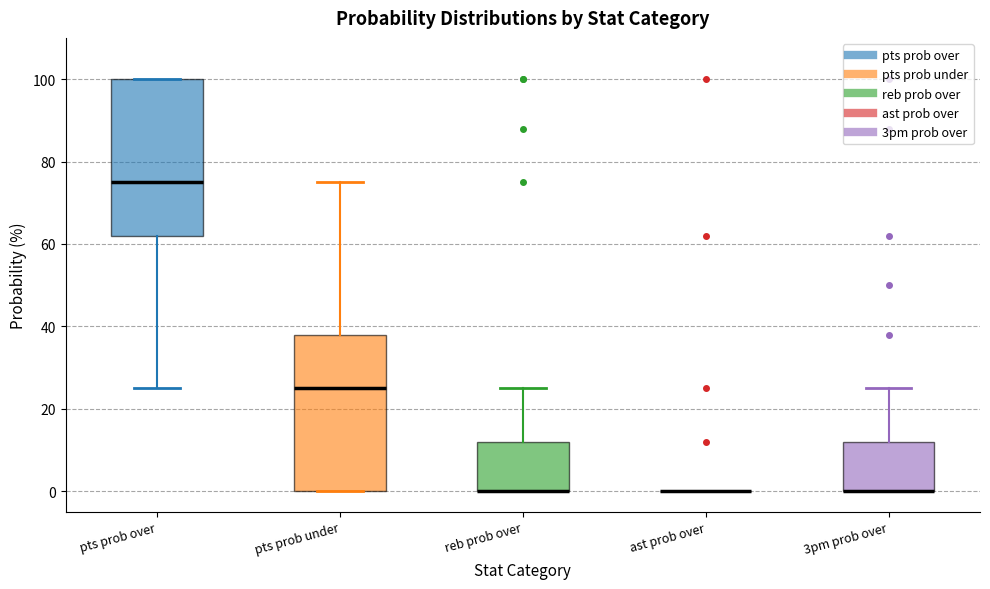

Reading left to right, read every box against the y-axis: the position of its median line, the range the box covers, and the ends of its whiskers. The values are not printed on the chart, so give them approximately, as read against the axis.

pts prob over: median 76, box 62 to 100, whiskers 26 to 100
pts prob under: median 26, box 0 to 38, whiskers 0 to 76
reb prob over: median 0 (drawn on the box's lower edge), box 0 to 12, whiskers 0 to 26
ast prob over: box collapsed to a line at 0, whiskers 0 to 0
3pm prob over: median 0 (drawn on the box's lower edge), box 0 to 12, whiskers 0 to 26